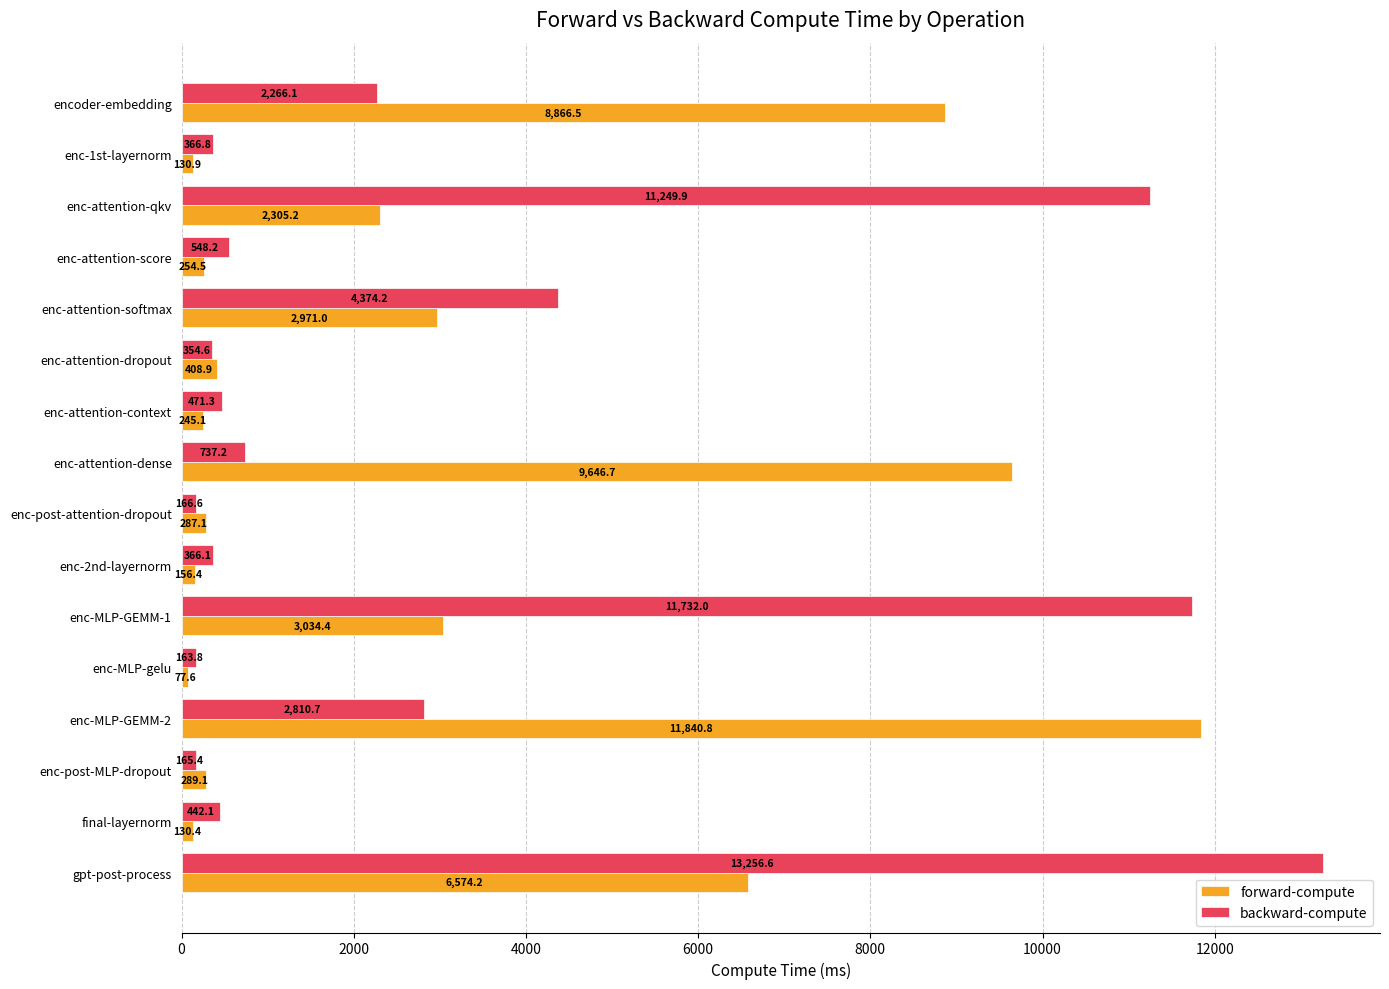

What is the lowest value of the forward-compute series?

77.6